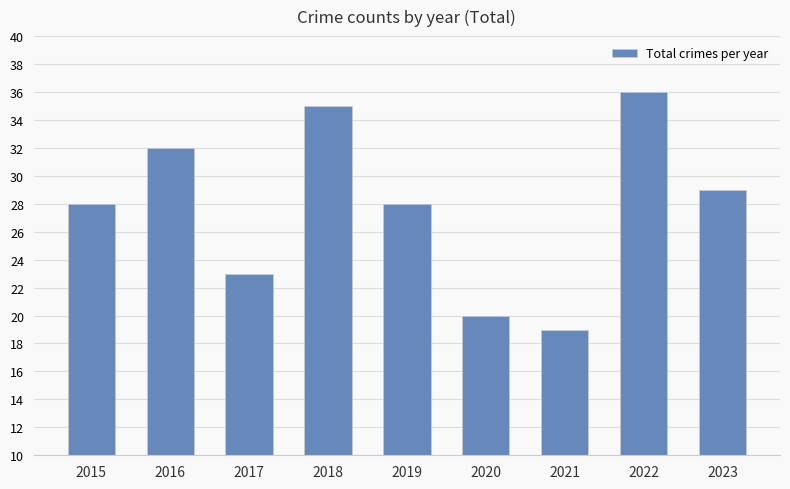

True or false: the data shows 19 at 2021.

True